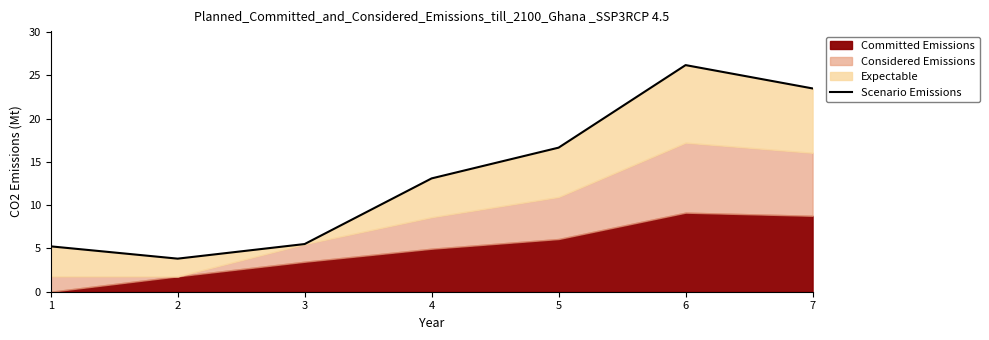

Approximately how many times larger is the value at 3 compared to 6?

0.2